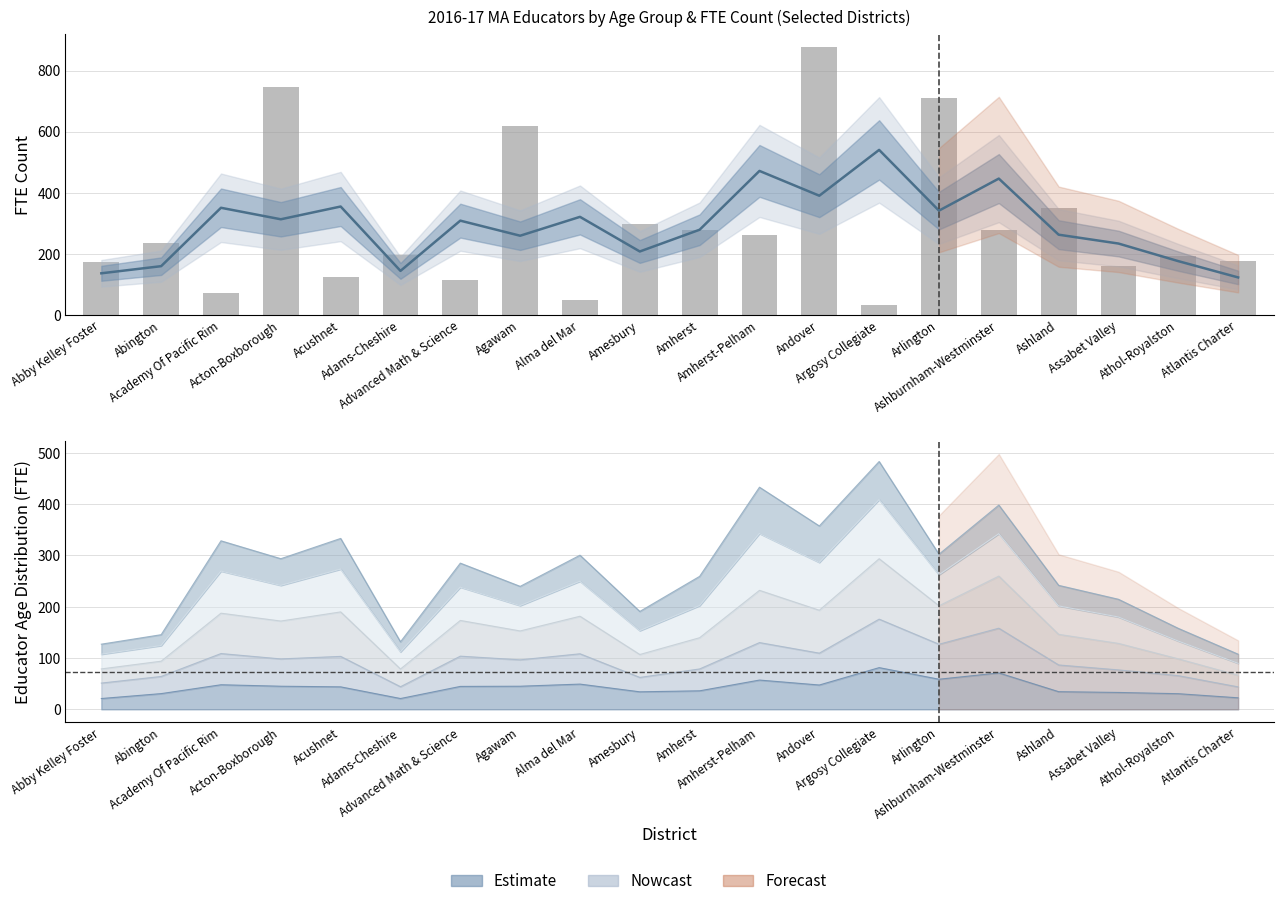

At which label does the data first exceed 236?

Abington